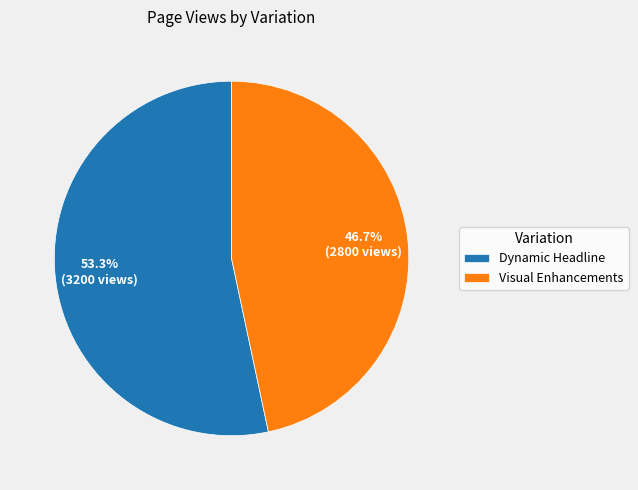

To the nearest percent, what portion does Dynamic Headline represent?

53%